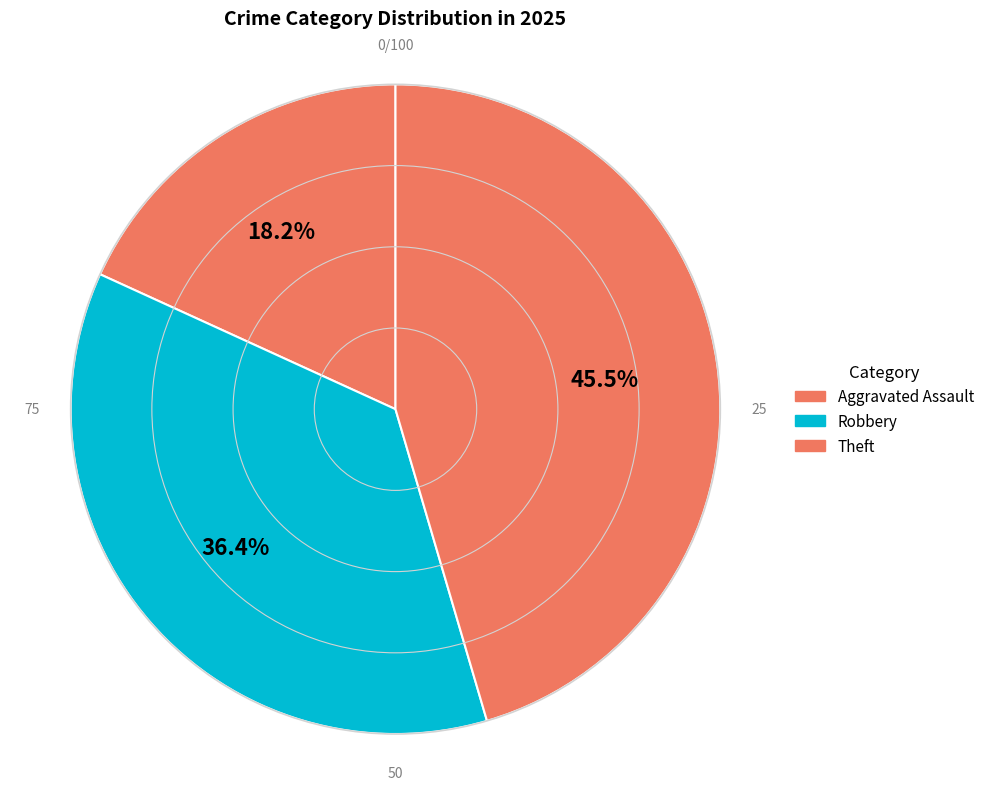

Is it true that Theft is 61% of the pie?

False